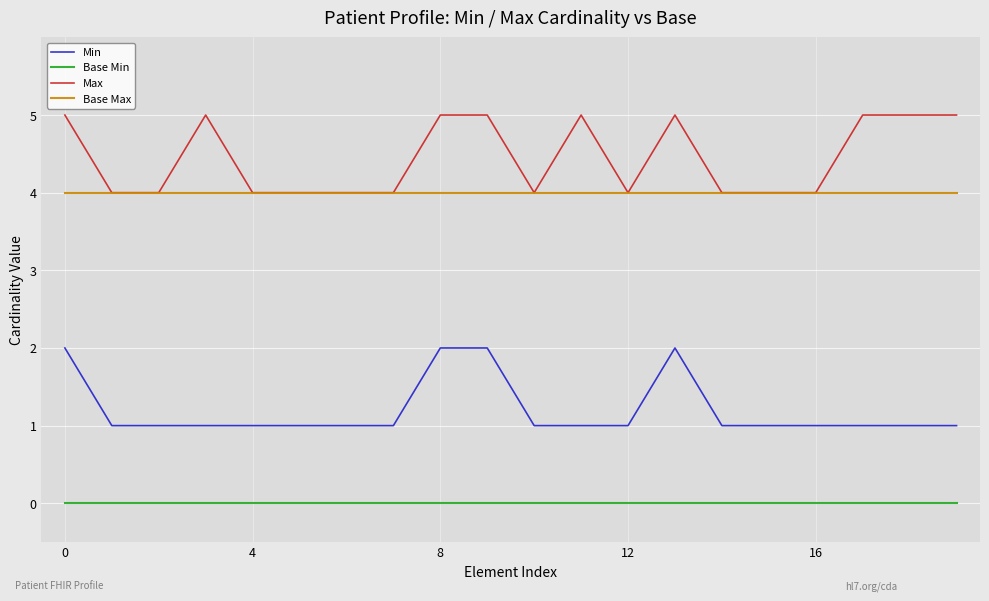

What is the highest value of the Min series?

2